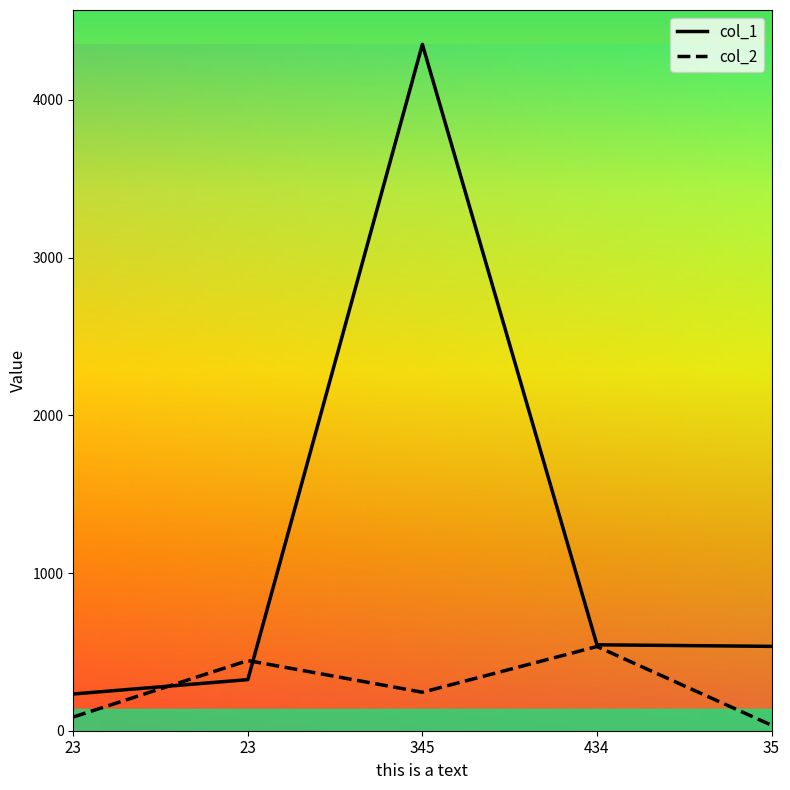

Where does the col_1 series first go above 535?

345